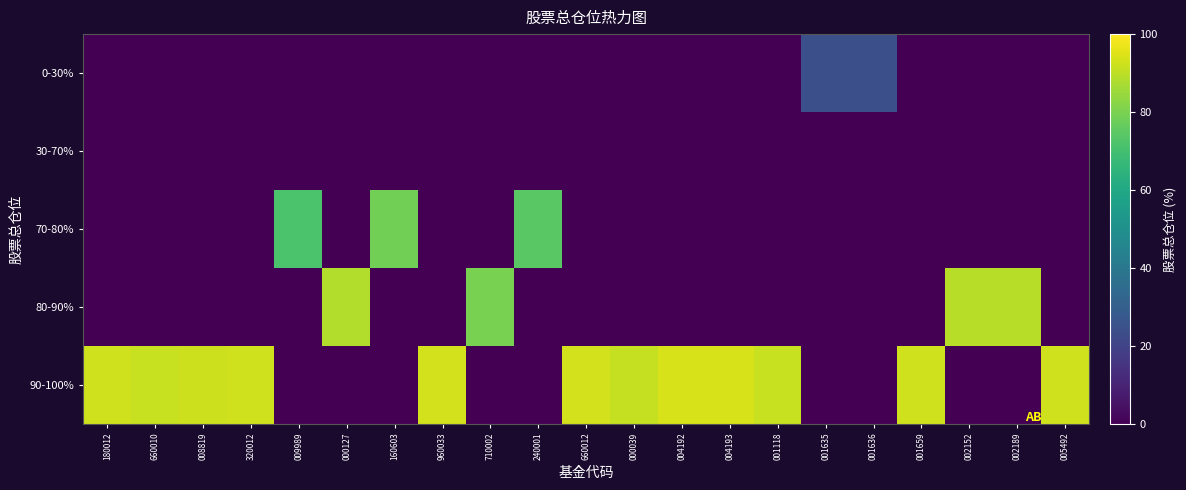

At which category does the chart reach its minimum across all series?

180012